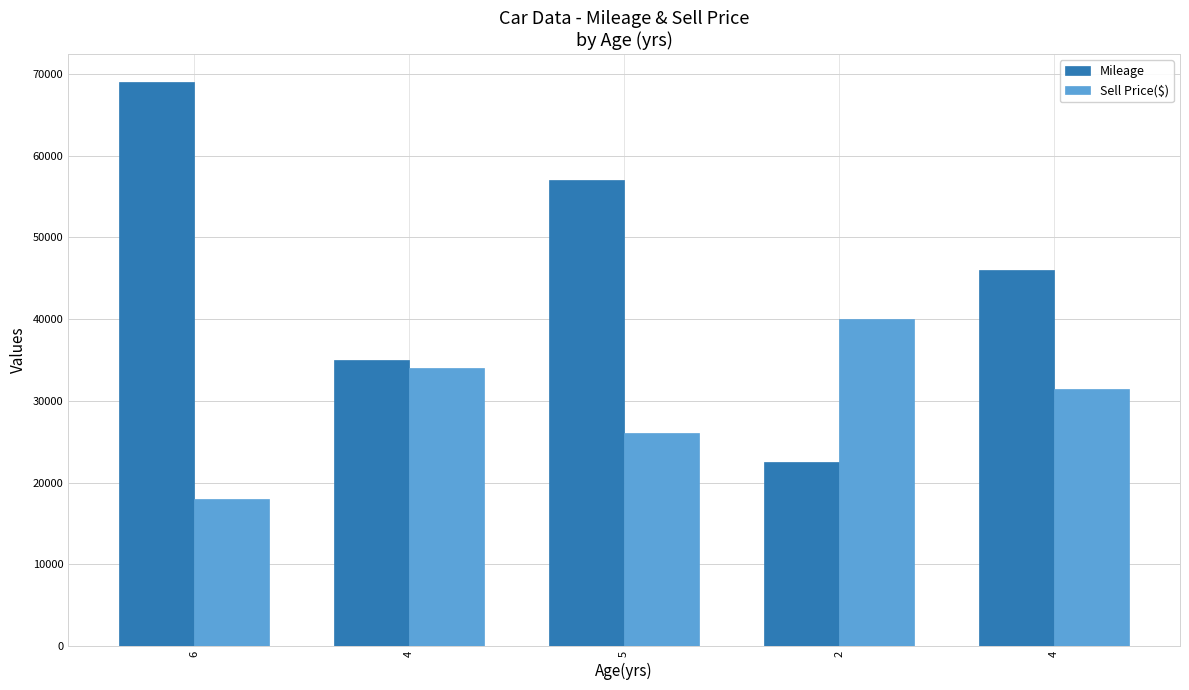

How many series are shown in this chart?

2